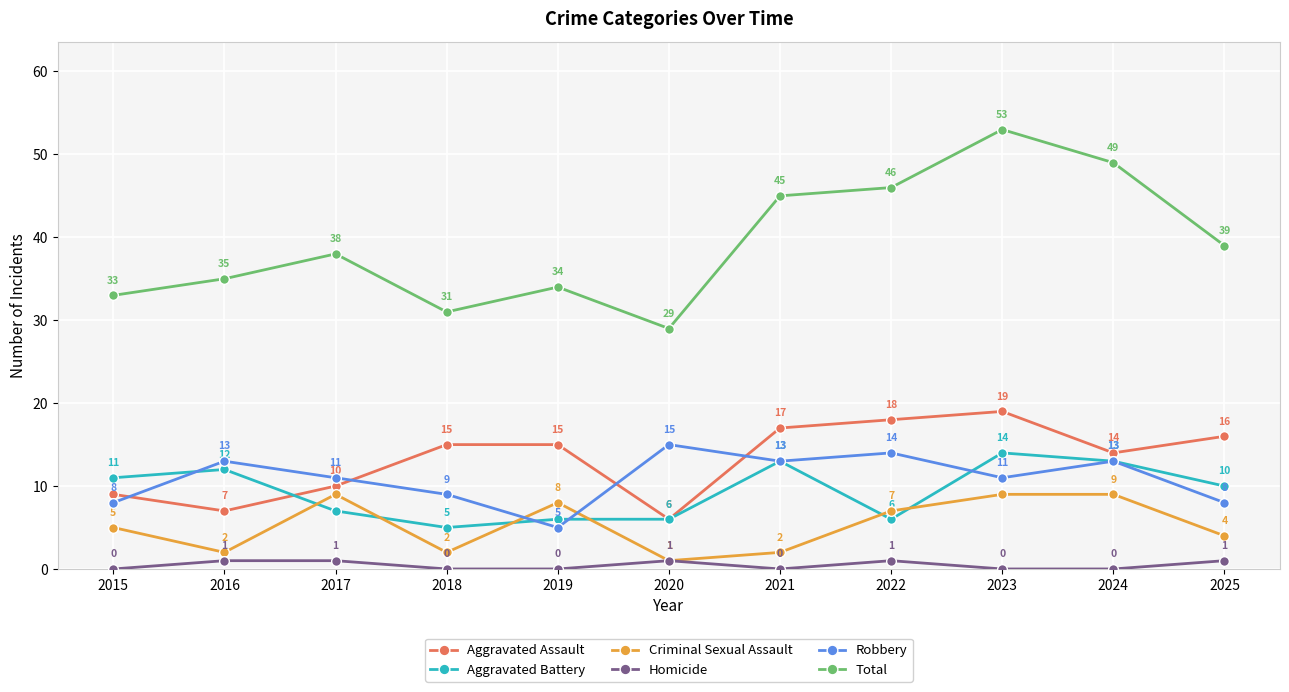

How many intersections are there between Robbery and Aggravated Assault?

4